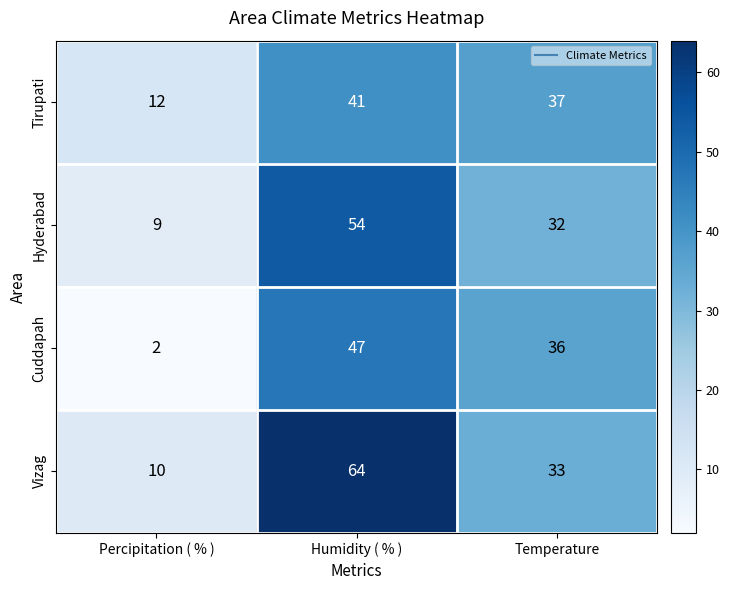

What is the sum of all Vizag values?

107